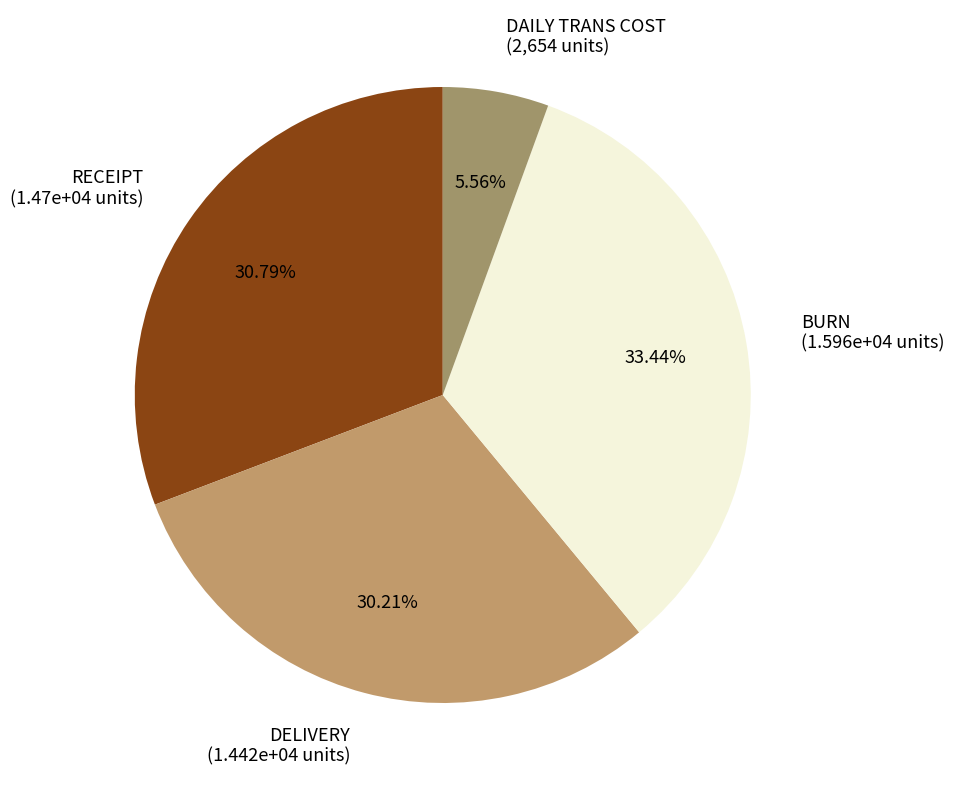

How many segments does this pie chart have?

4